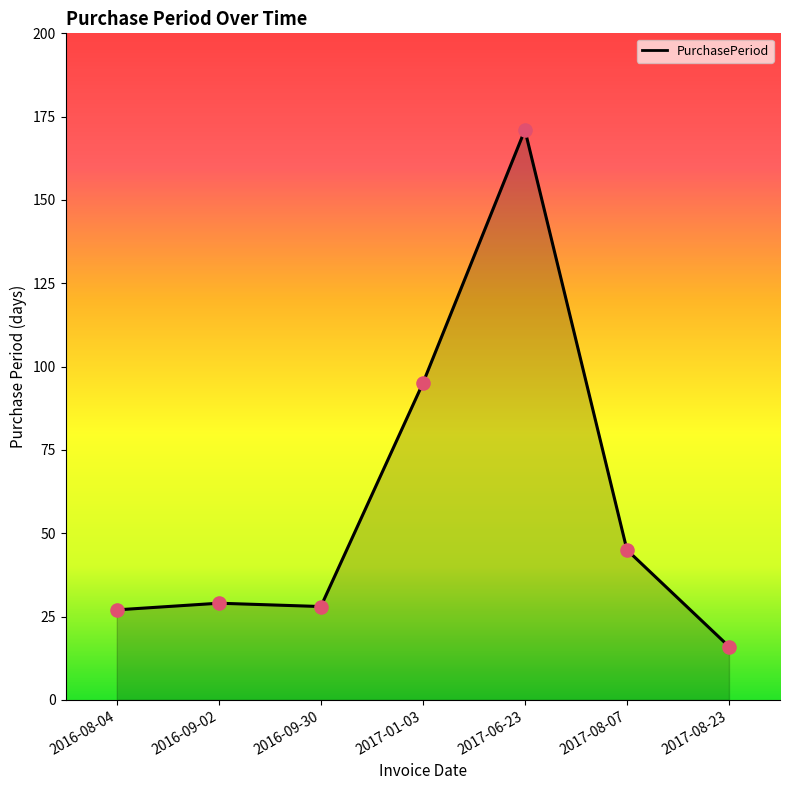

What is the ratio of the value at 2017-08-23 to the value at 2017-01-03?

0.2